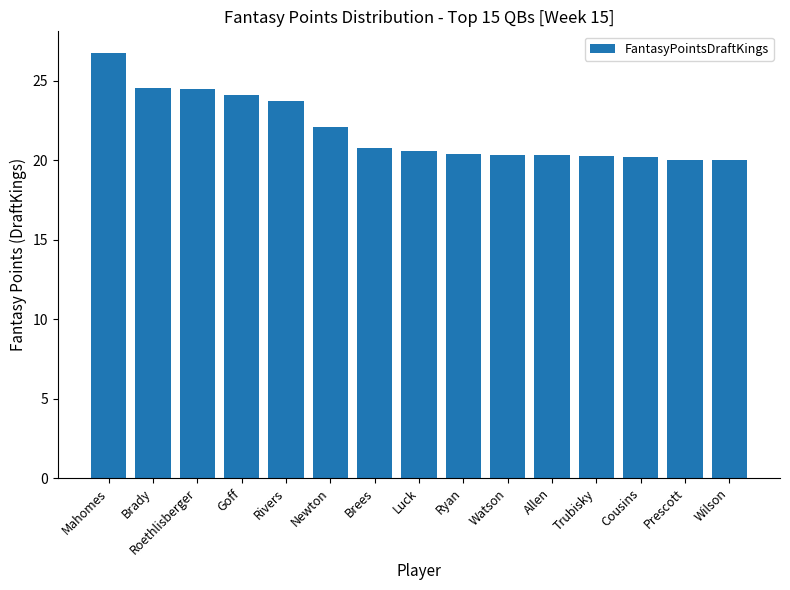

Is it true that the value at Brady is 24.5?

True